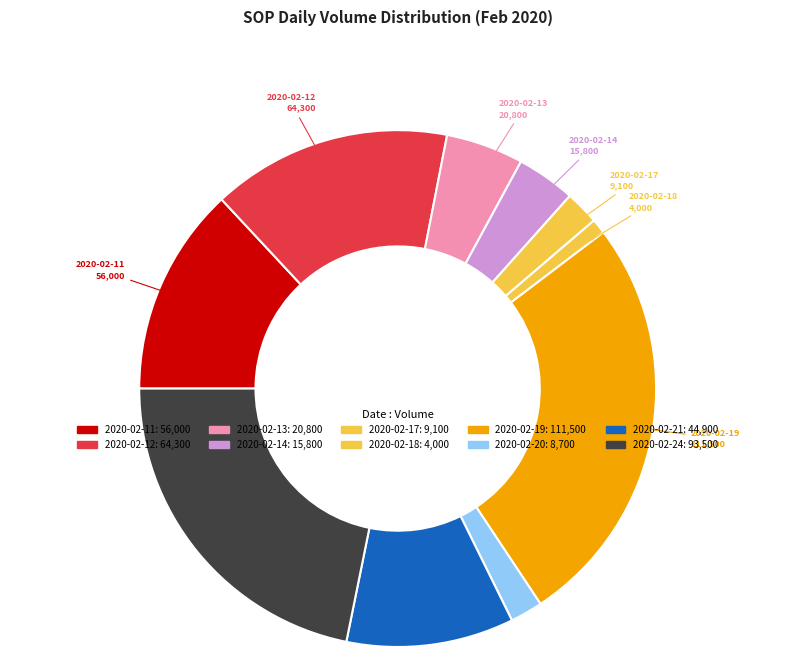

Is the sum of 2020-02-13 and 2020-02-19 greater than half?

No